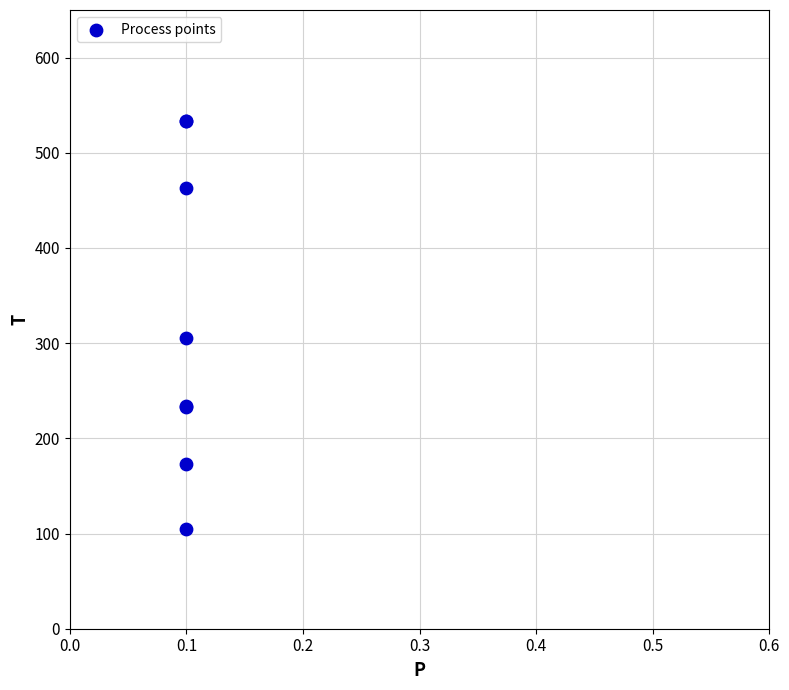

What Y value in the scatter plot is closest to 319?

304.9